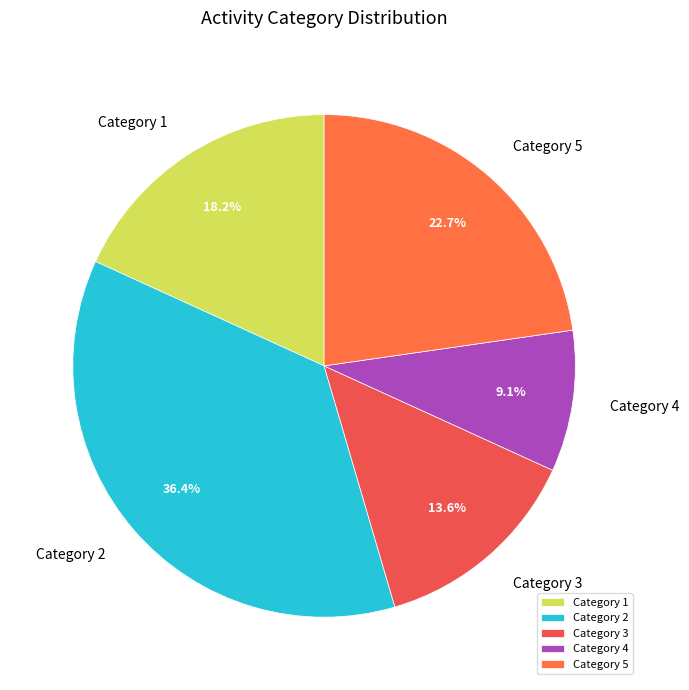

To the nearest percent, what is the average slice percentage?

20%